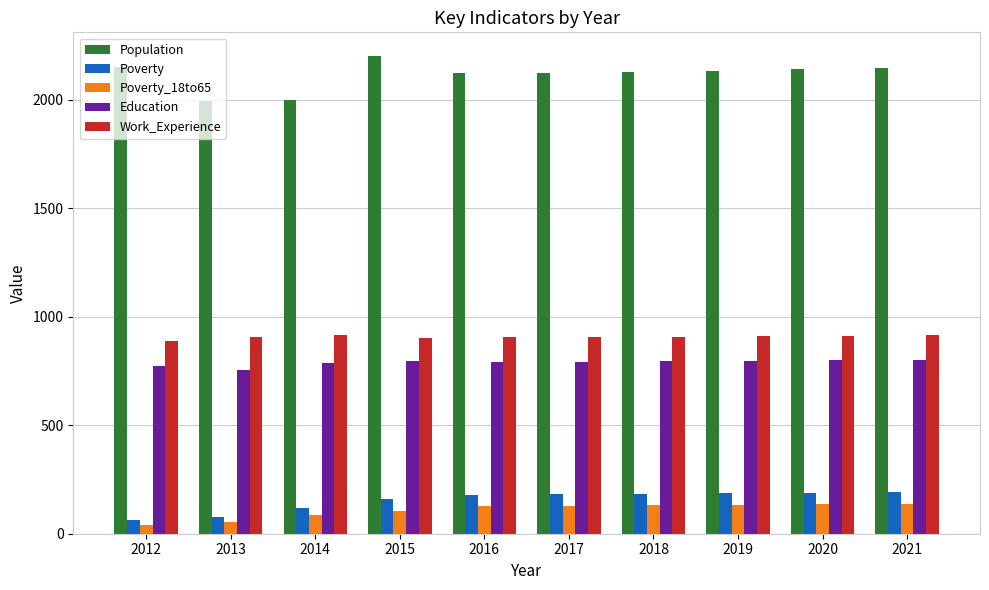

The value of Population at 2016 is 3074. True or false?

False